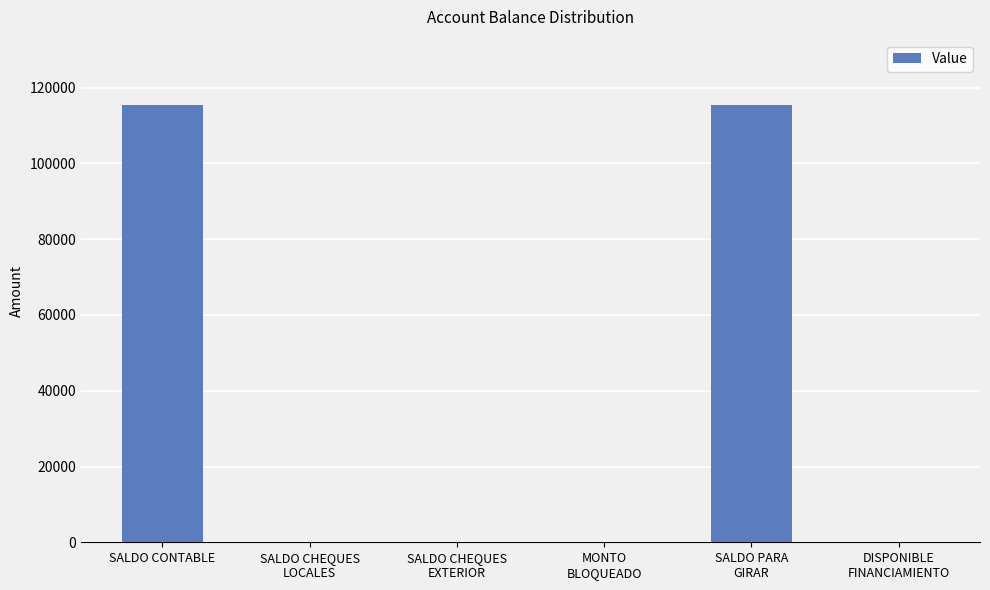

Is it true that the value at SALDO PARA
GIRAR is 115358.9?

True